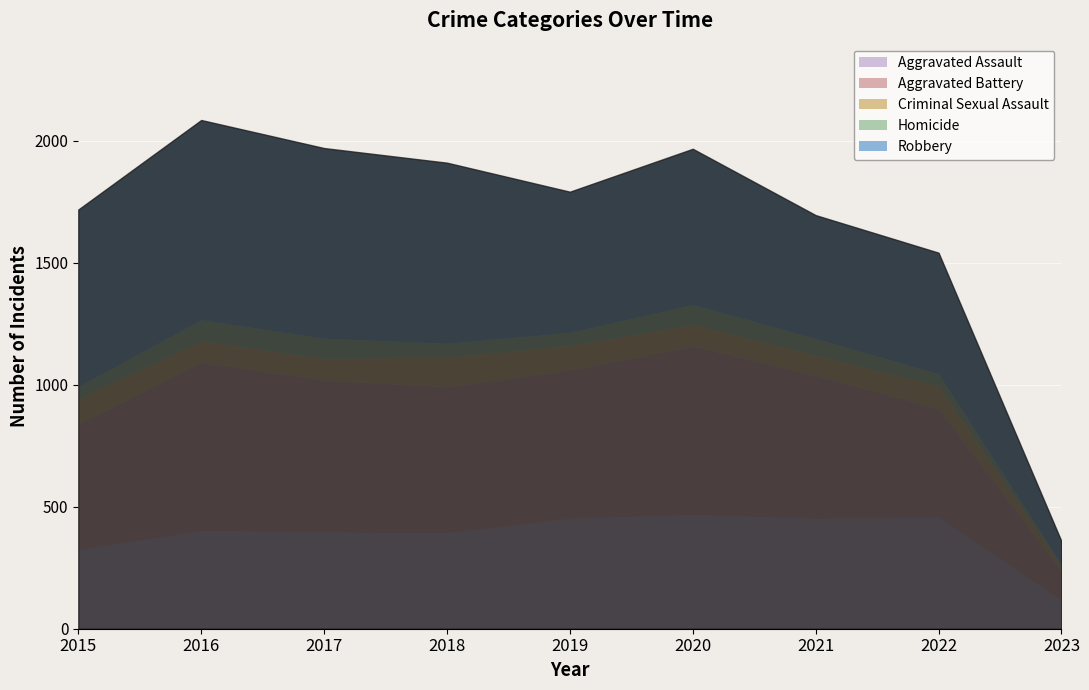

The value of Aggravated Battery at 2021 is 587. True or false?

True